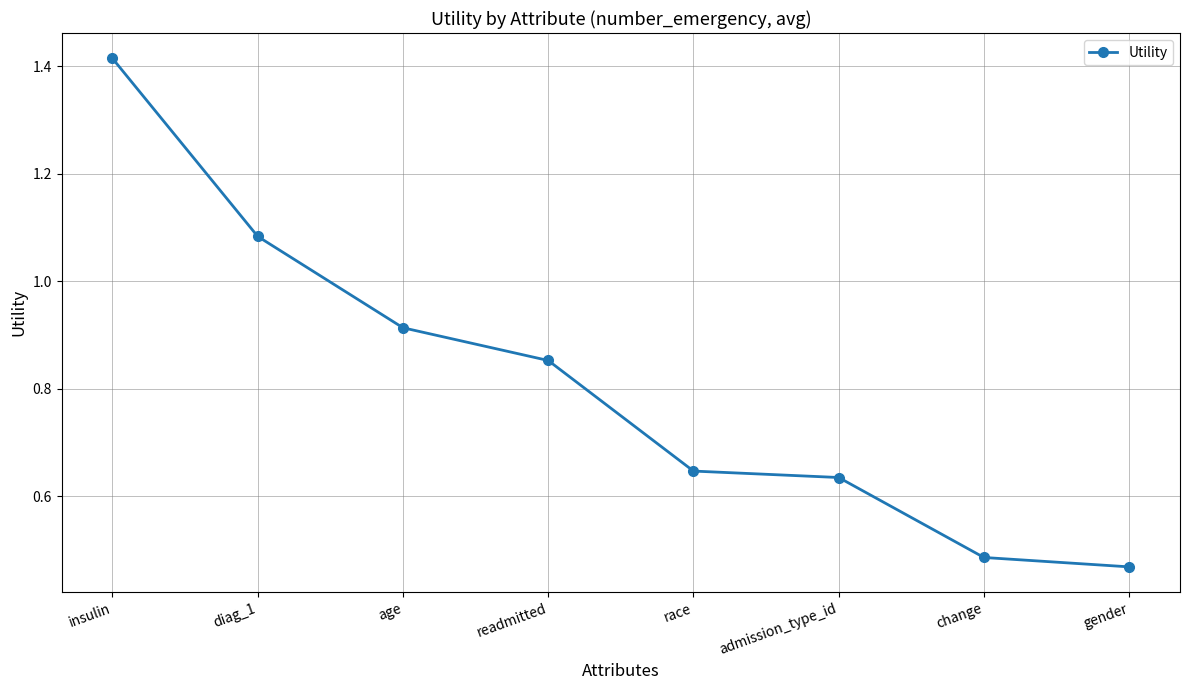

What is the average value?

0.8